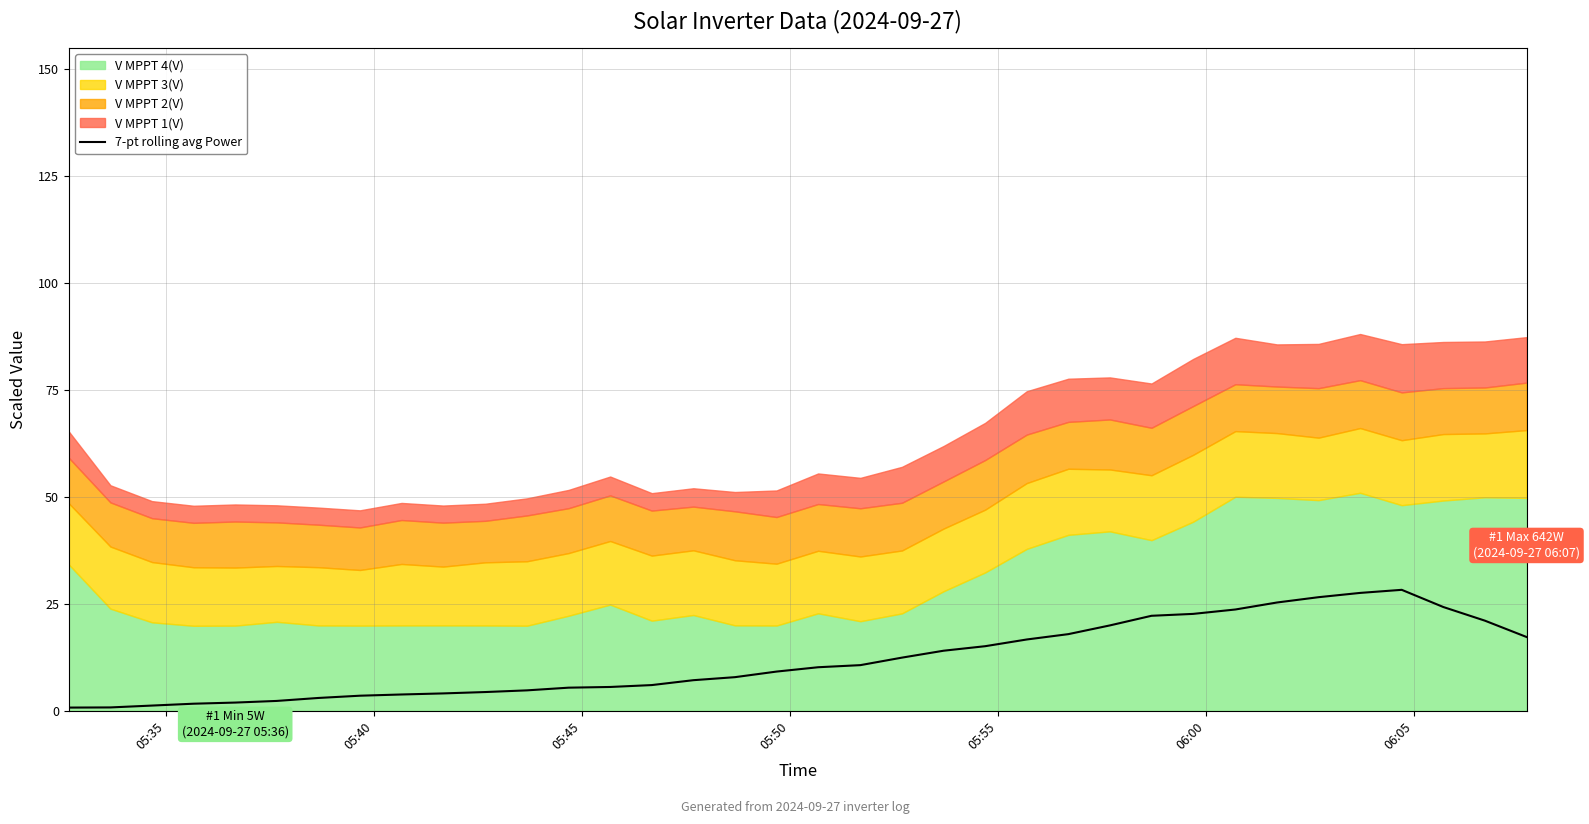

What is the highest value of the 7-pt rolling avg Power series?

28.3